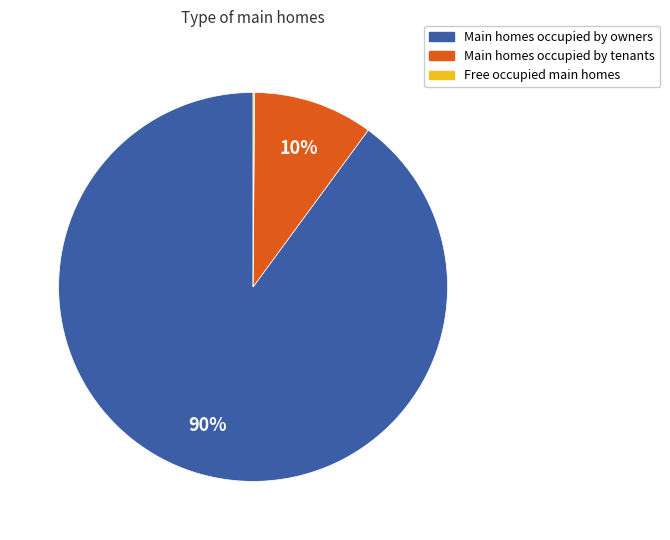

To the nearest percent, what is the average slice percentage?

33%